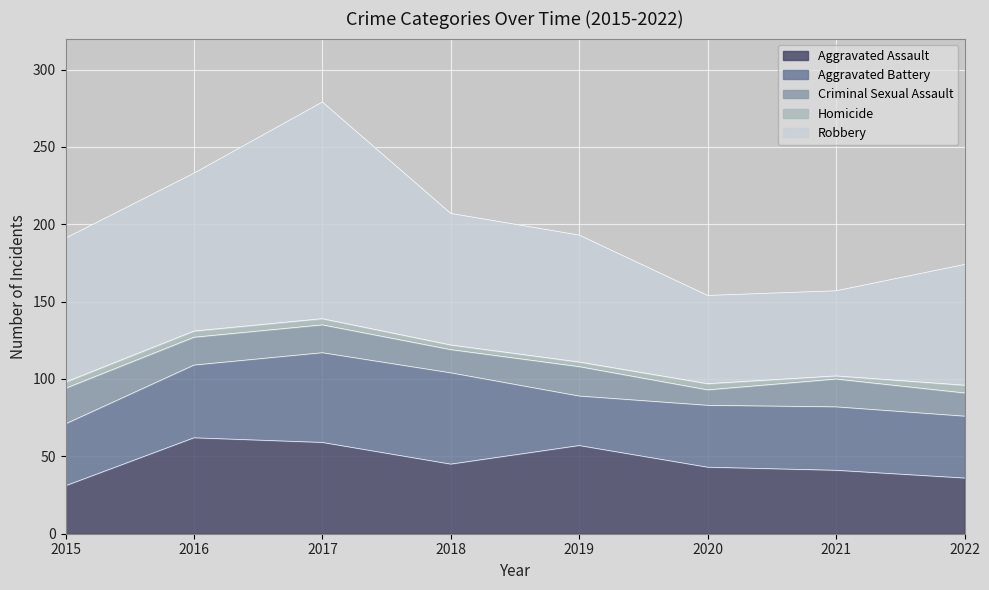

What is the sum of the Robbery values at 2022 and 2016?

180